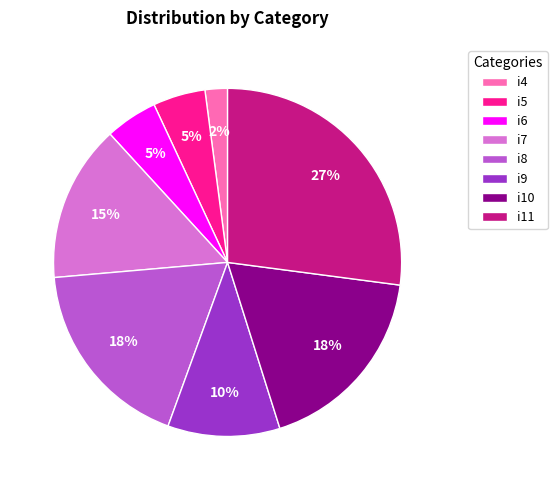

Do i6 and i10 together represent more than half of the pie?

No